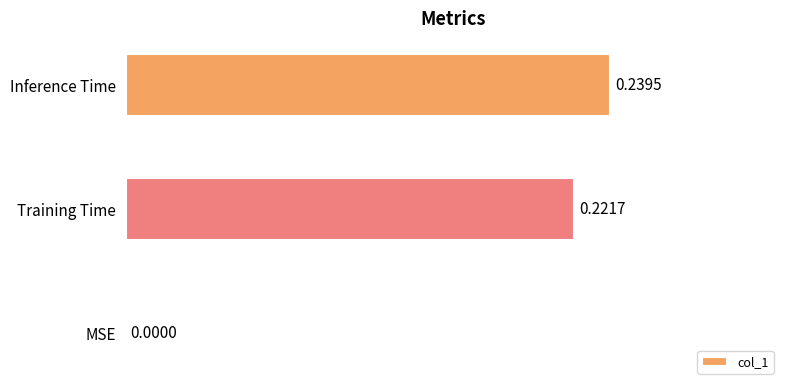

Between Inference Time and MSE, which is larger?

Inference Time